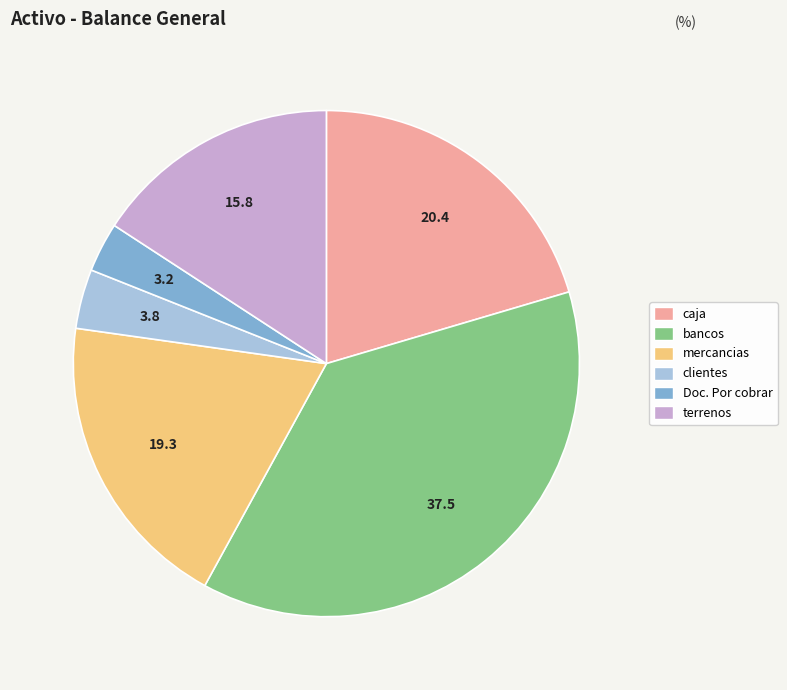

What is the largest slice in the pie chart?

bancos